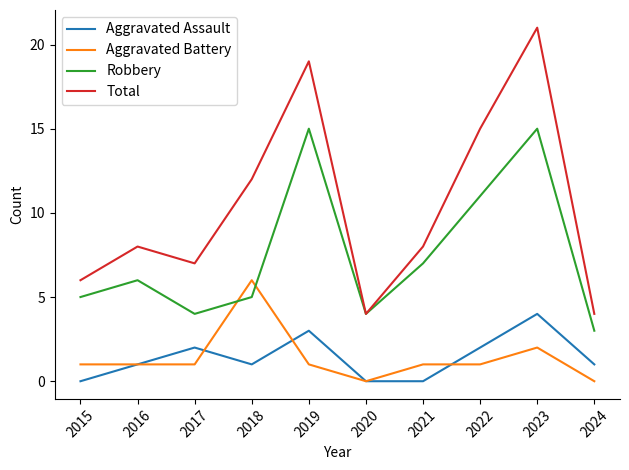

What are all the series names shown in the legend?

Aggravated Assault, Aggravated Battery, Robbery, Total